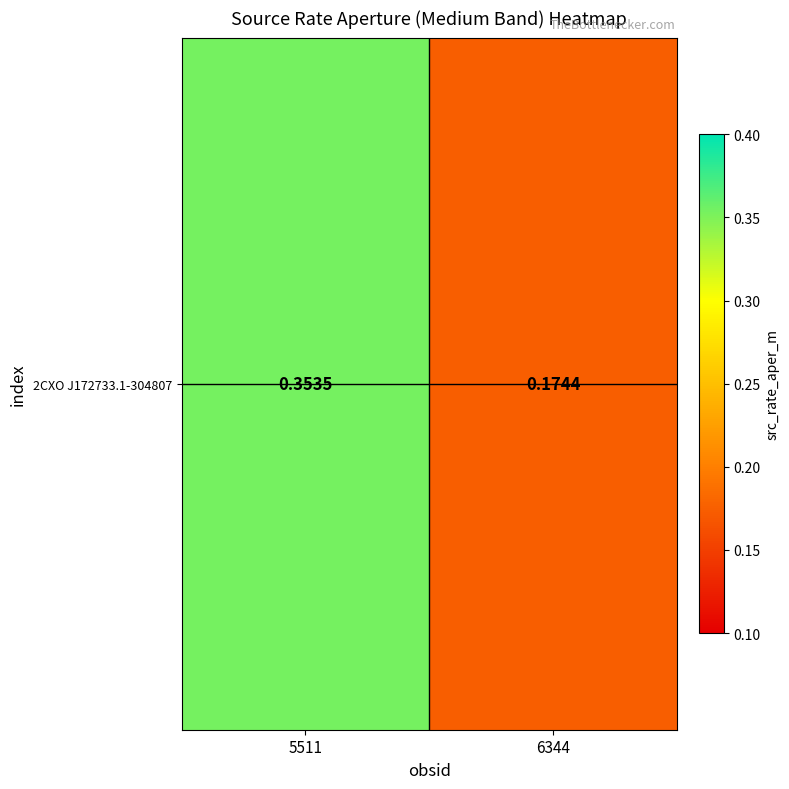

At which category does the chart reach its minimum across all series?

6344